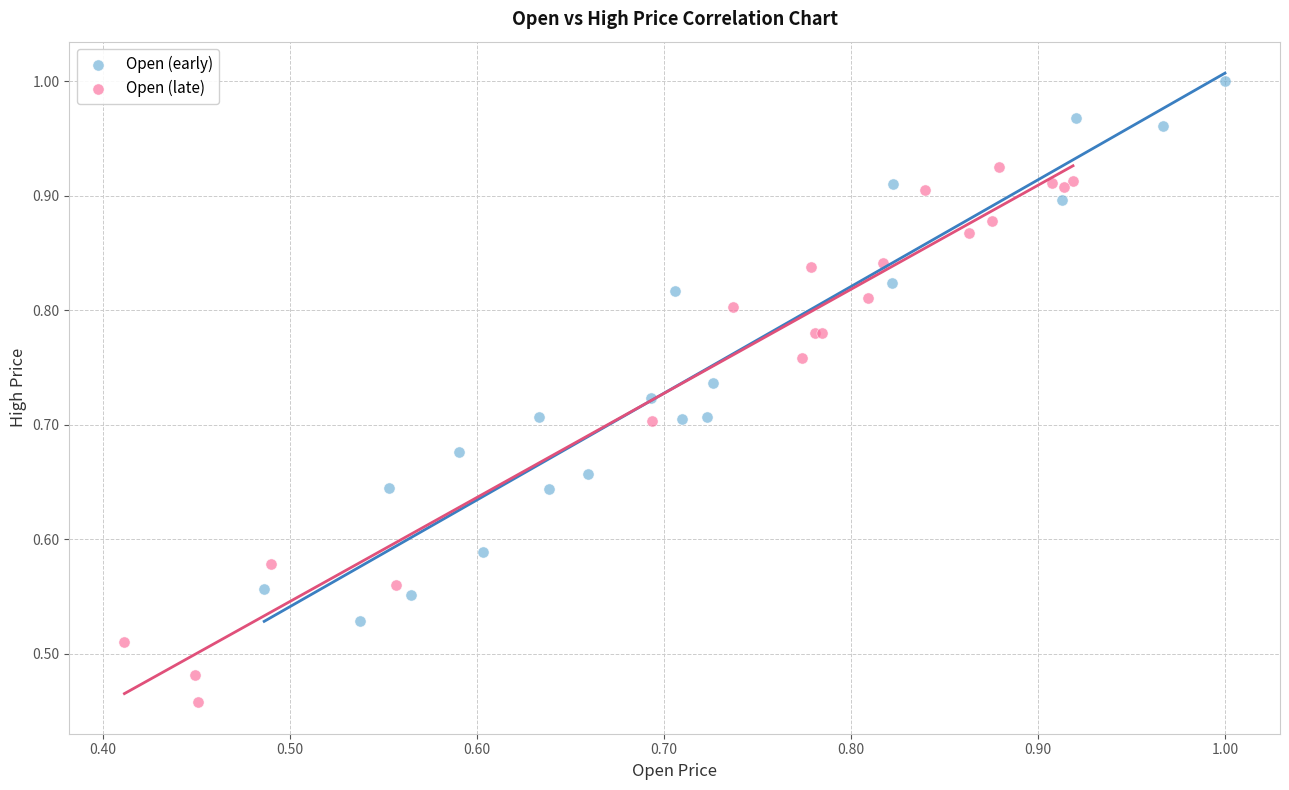

What are all the series names shown in the legend?

Open (early), Open (late)